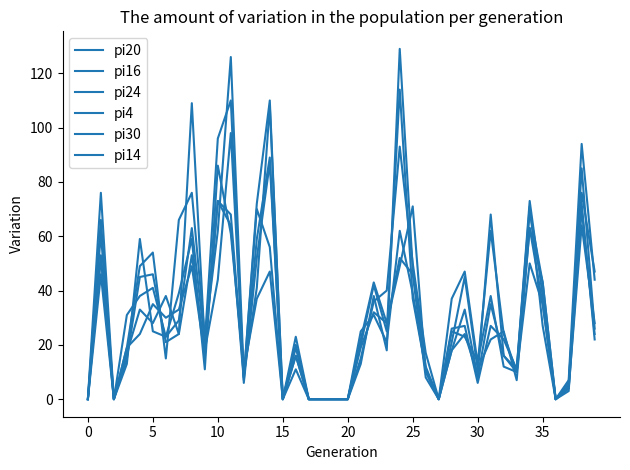

What is the maximum value for pi24?

126